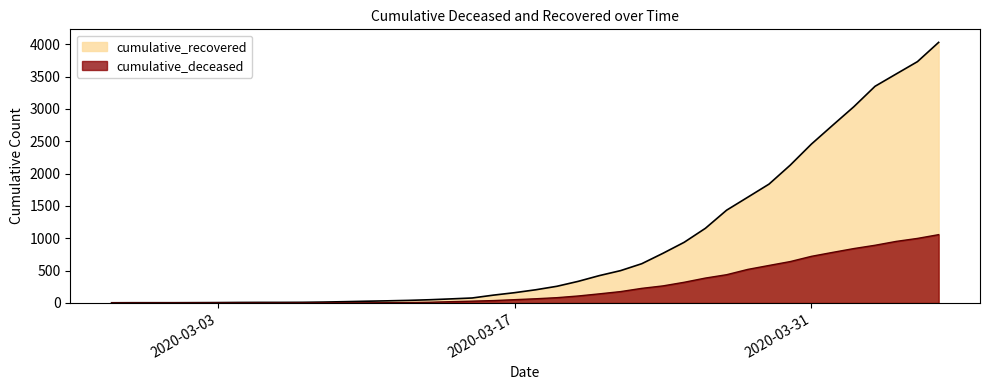

True or false: cumulative_deceased has more than 0 interior local peaks.

False